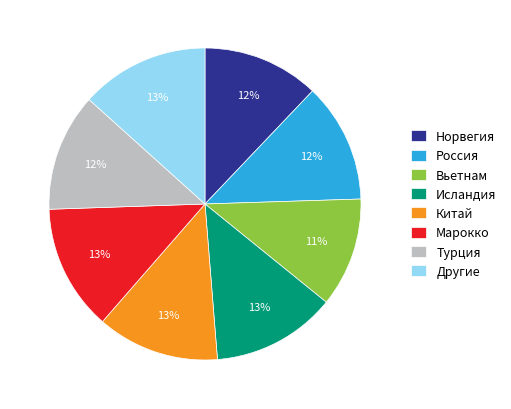

What percentage is the Другие slice, to the nearest percent?

13%